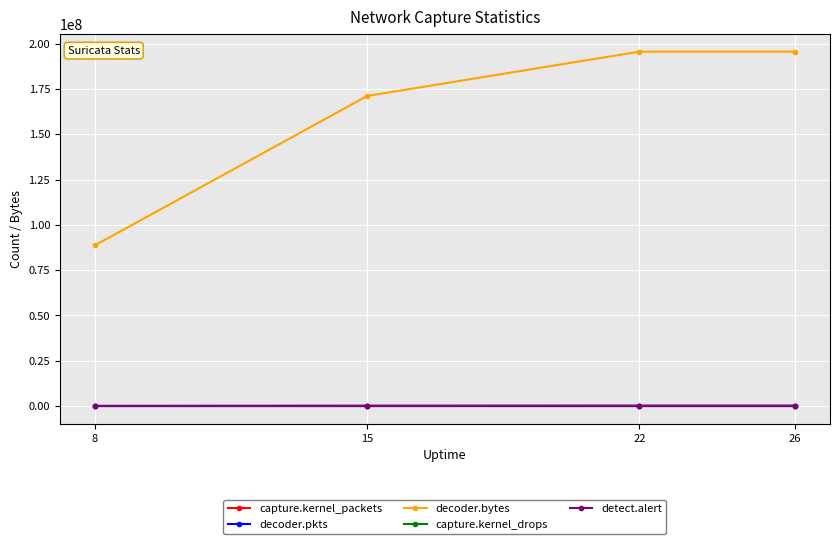

How many lines are shown in the chart?

5